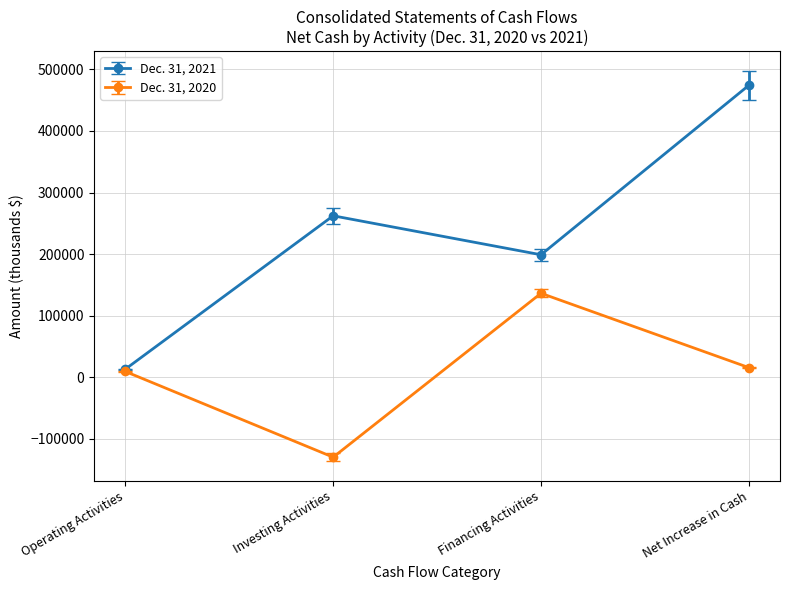

Rank the series by their maximum value, from lowest to highest.

Dec. 31, 2020, Dec. 31, 2021